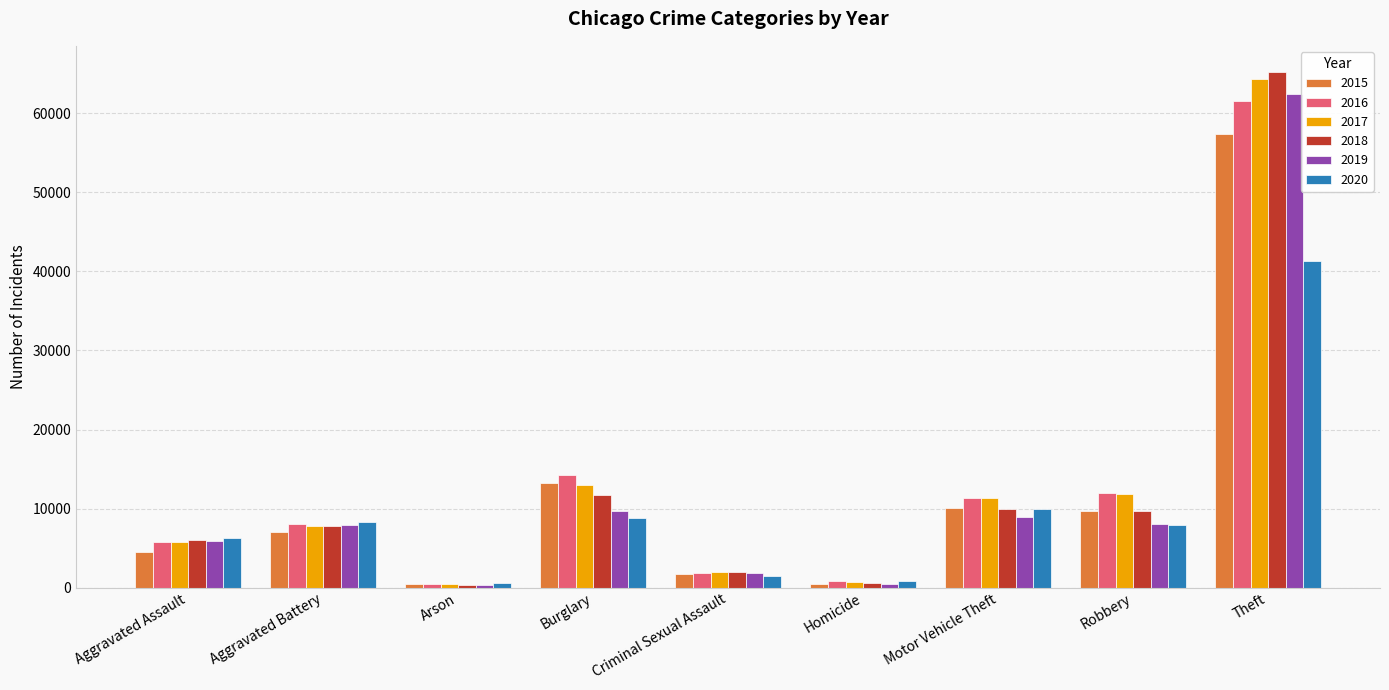

What is the difference between the 2020 values at Arson and Aggravated Battery?

7731